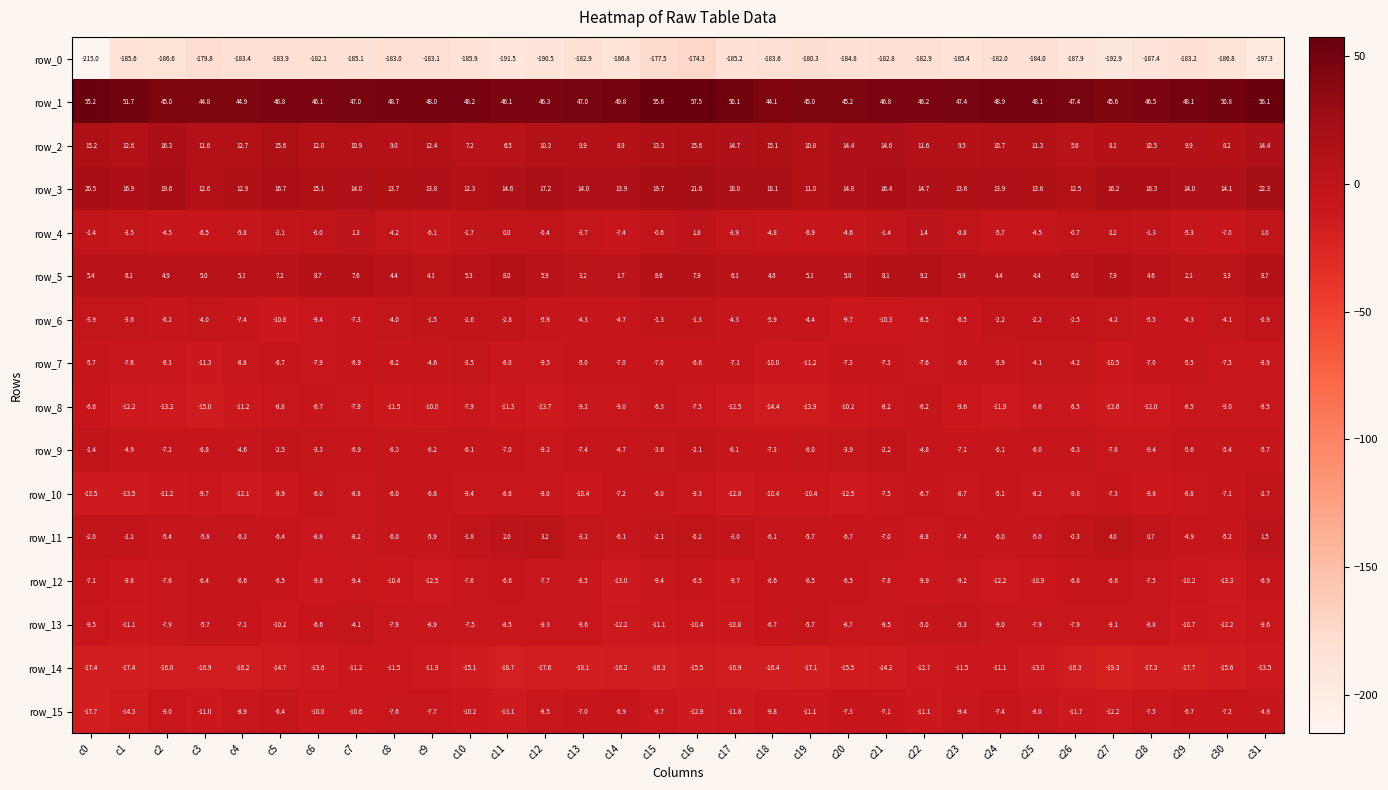

At which label does row_6 first exceed -4?

c0